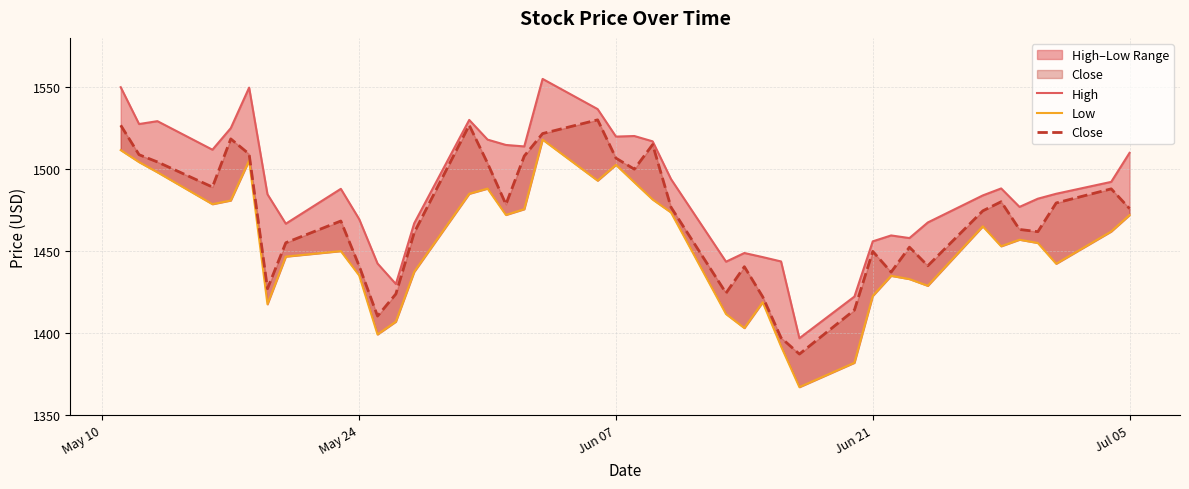

What is the value of the Close point at the 17th from the left?

1508.0